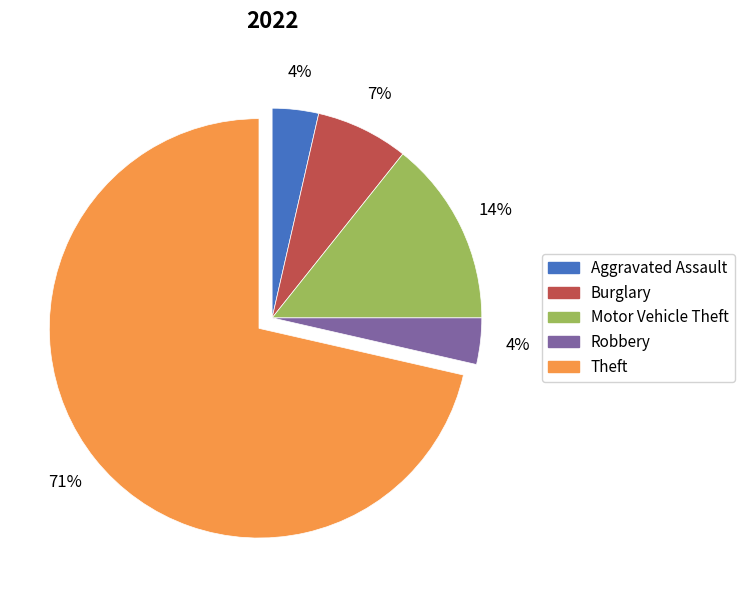

To the nearest percent, what portion does Burglary represent?

7%